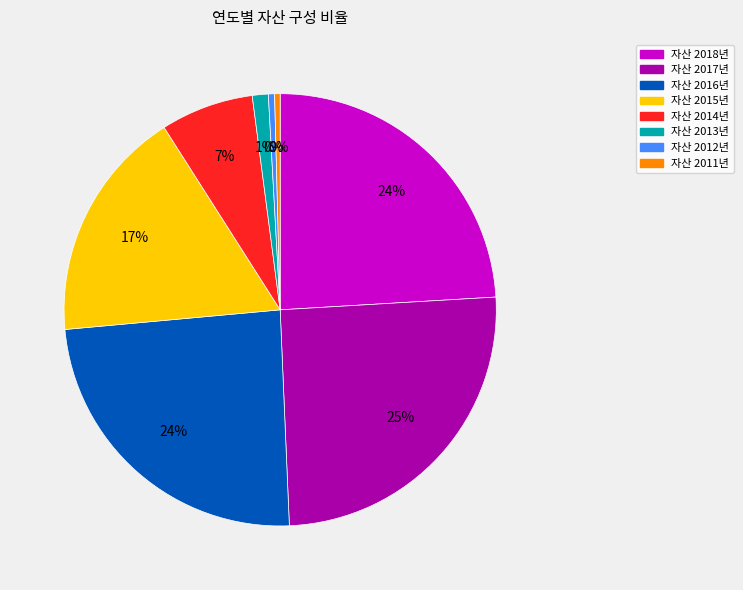

To the nearest percent, what is the average slice percentage?

12%